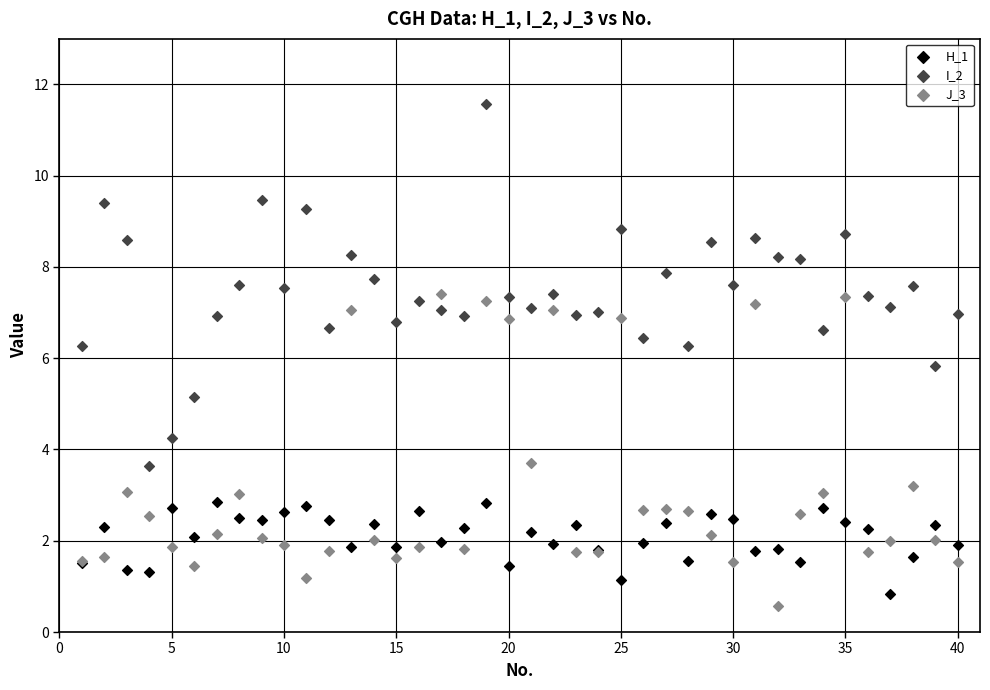

Which series has the widest spread of Y values?

I_2